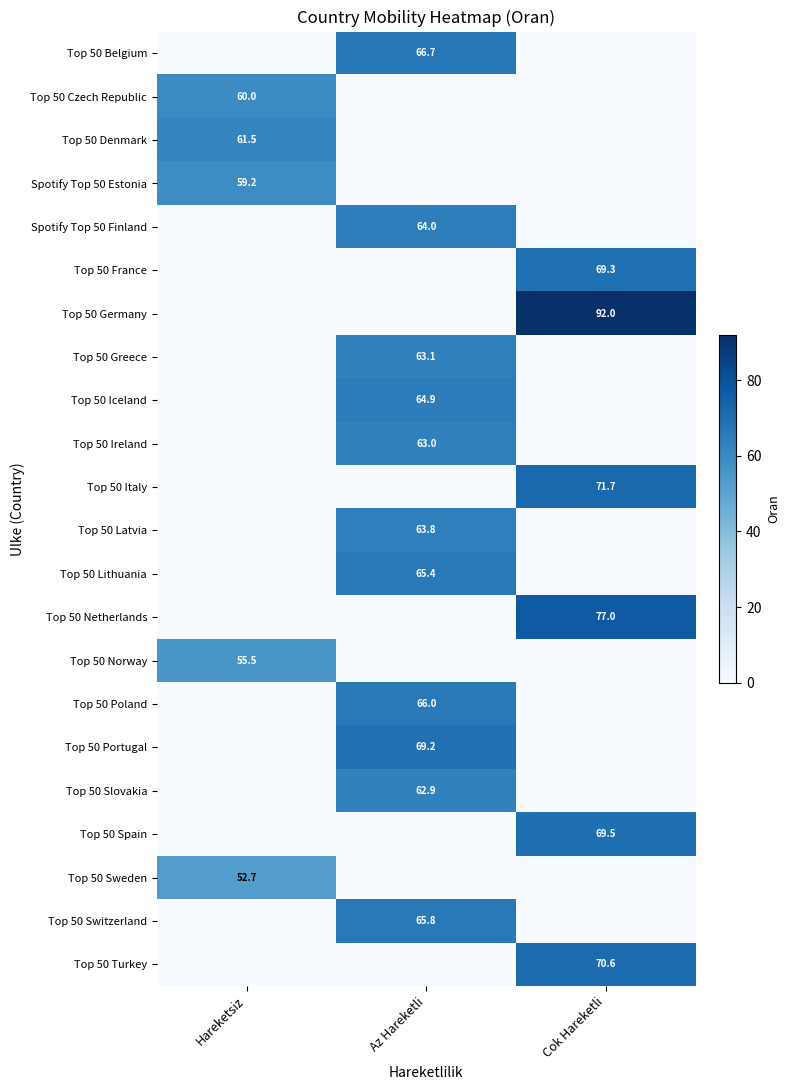

At which category is the sum across all series the highest?

Az Hareketli